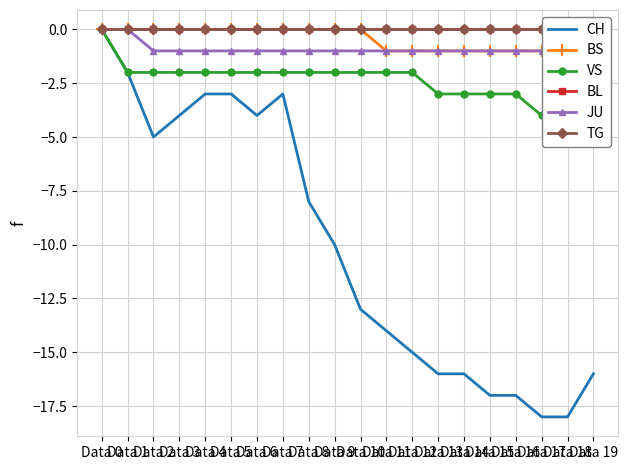

List the labels in order of VS value, smallest first.

Data 17, Data 18, Data 19, Data 13, Data 14, Data 15, Data 16, Data 1, Data 2, Data 3, Data 4, Data 5, Data 6, Data 7, Data 8, Data 9, Data 10, Data 11, Data 12, Data 0